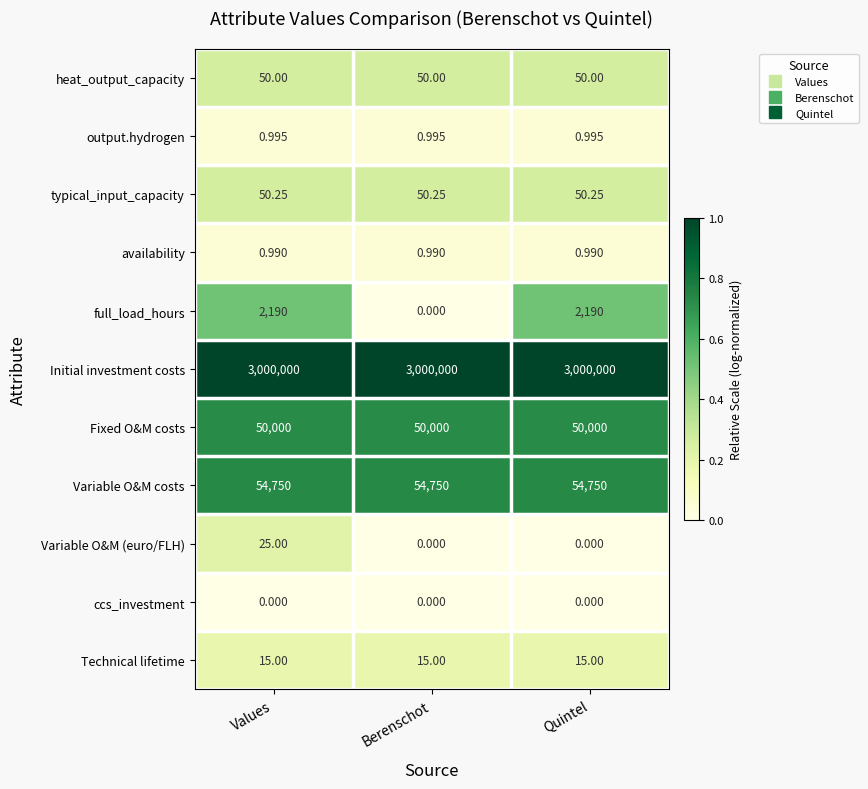

Which series has the widest spread of values?

full_load_hours